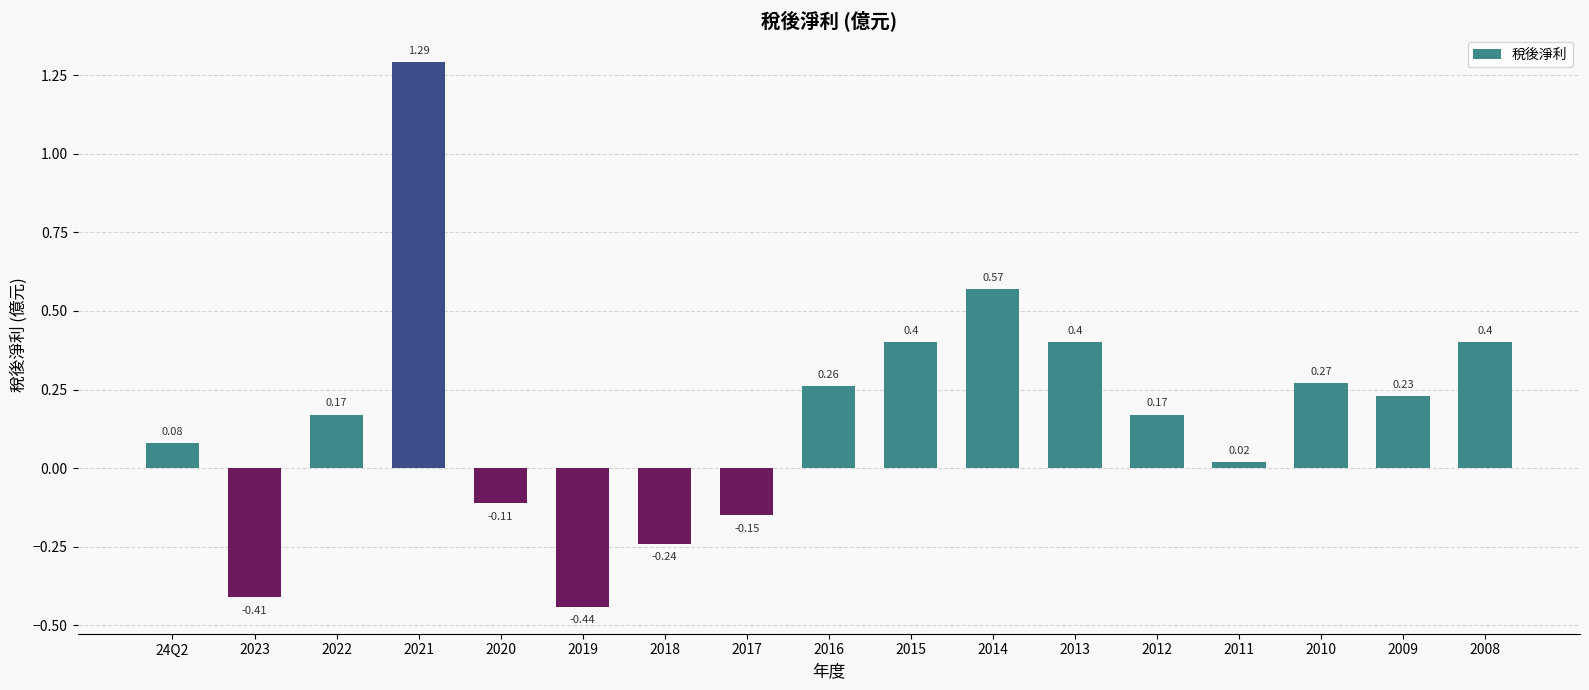

Between 2022 and 2023, which is larger?

2022